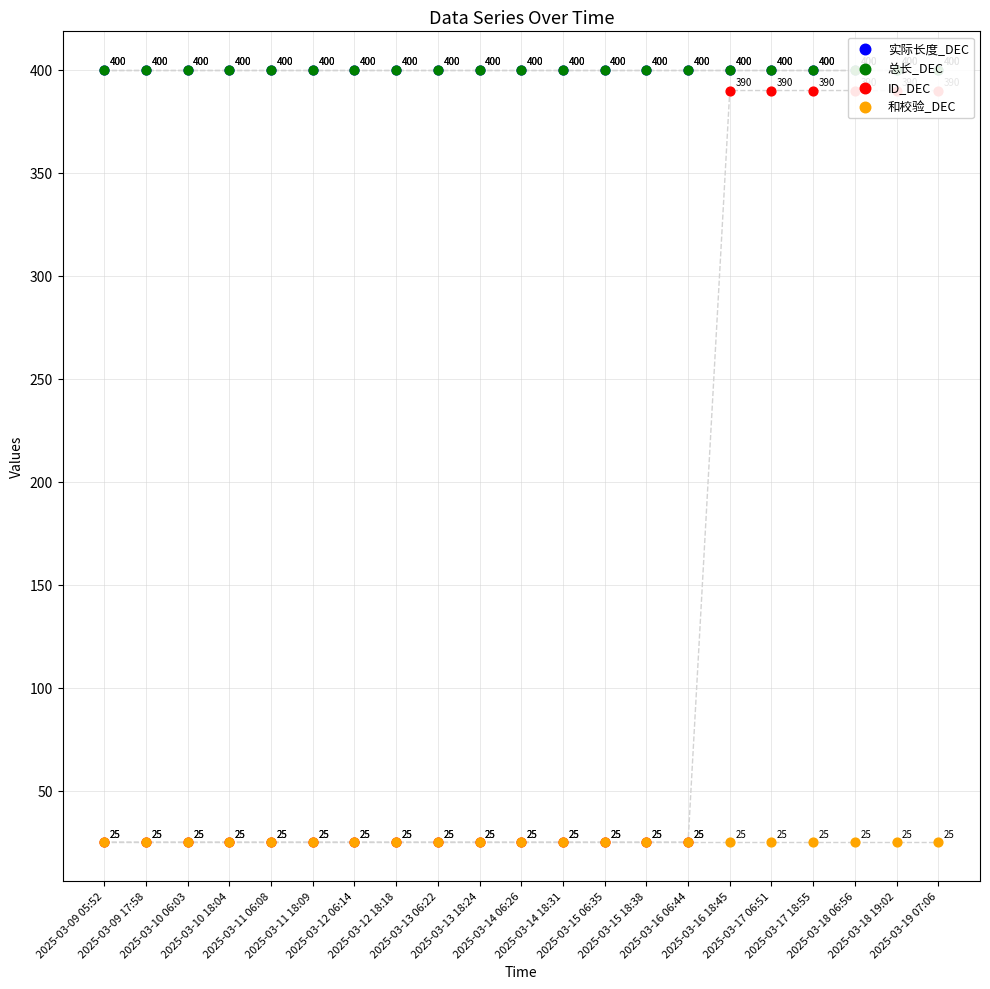

At how many categories does at least one series exceed 66?

21